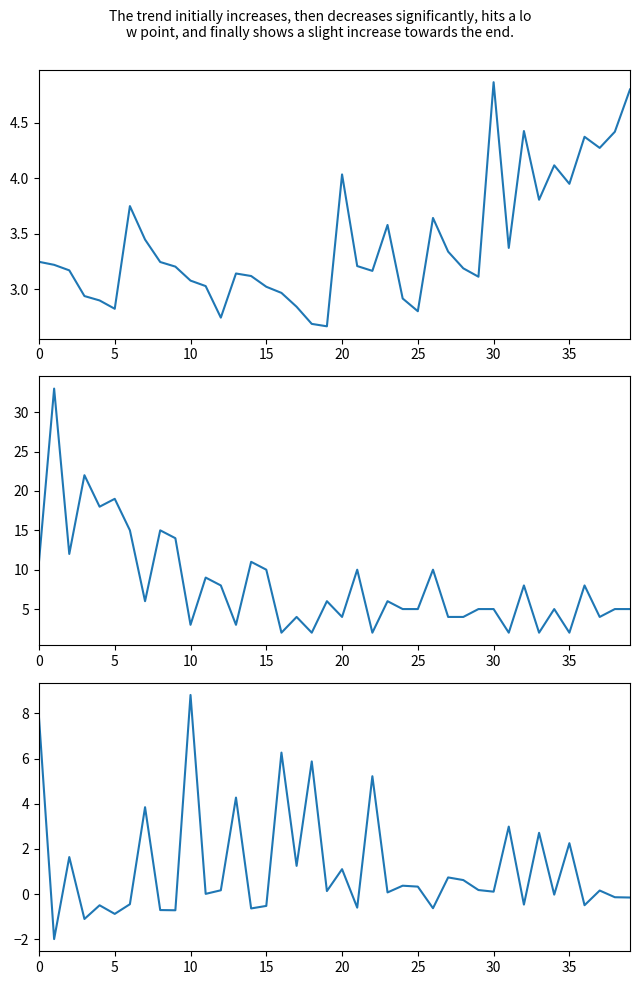

How many distinct data groups are displayed?

3